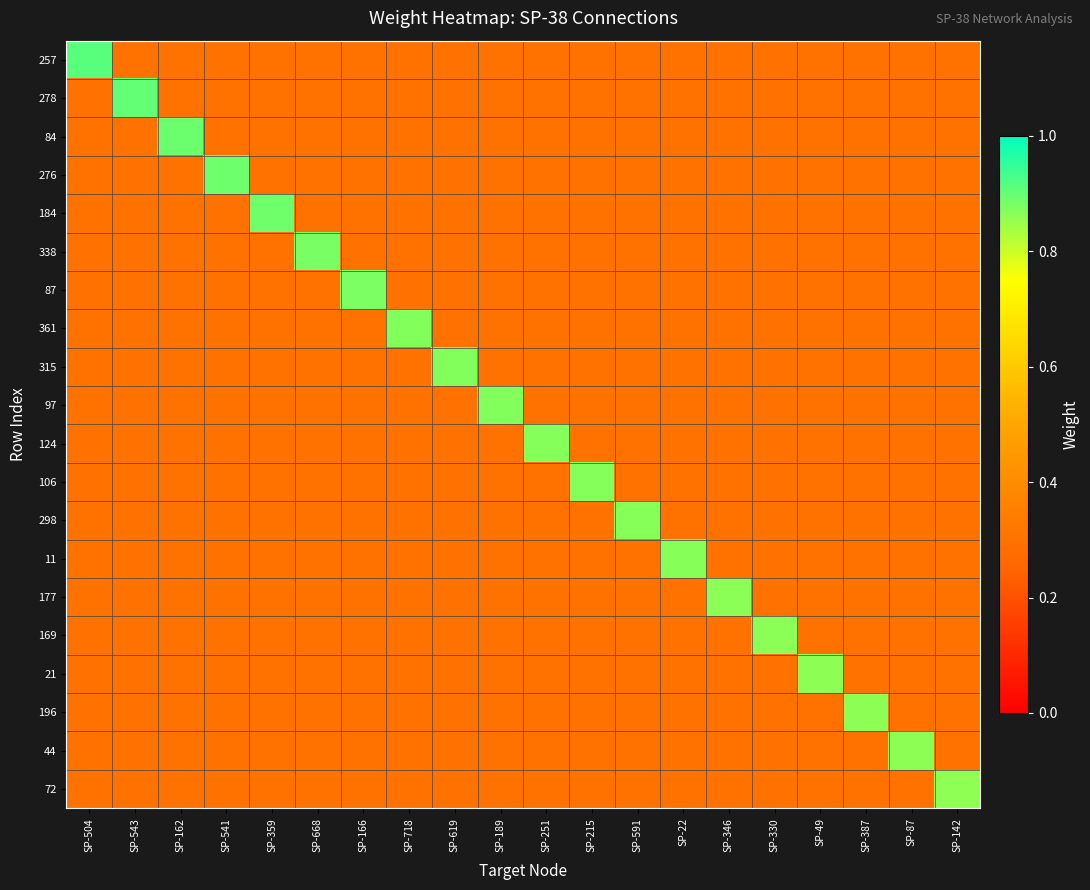

Rank the series by their average value, from highest to lowest.

257, 278, 84, 276, 184, 338, 87, 361, 315, 97, 124, 106, 298, 11, 177, 169, 21, 196, 44, 72